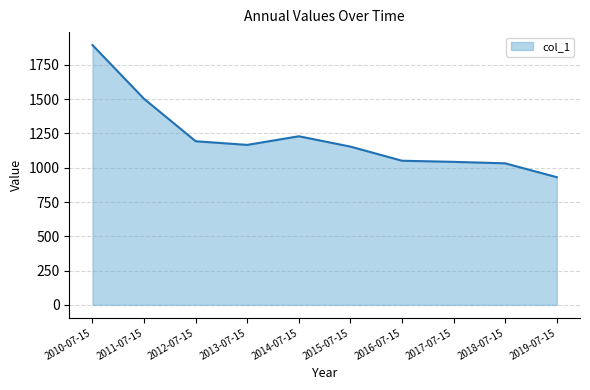

Which category has the highest value across all series?

2010-07-15